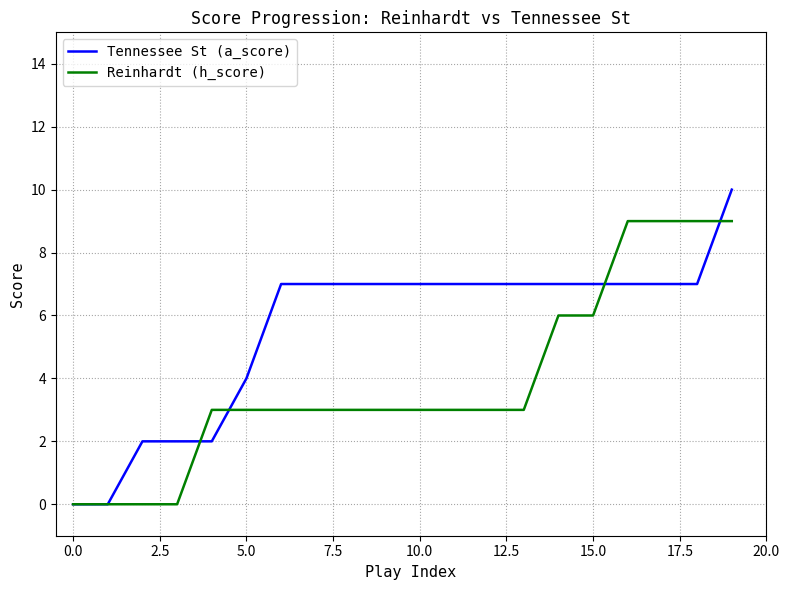

Which series ends up on top after the final intersection of Reinhardt (h_score) and Tennessee St (a_score)?

Tennessee St (a_score)